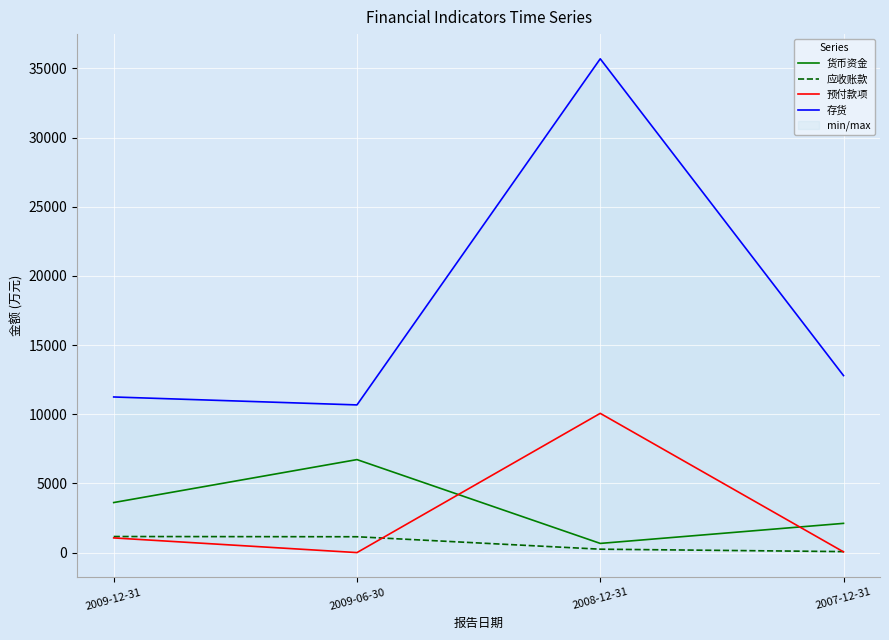

What is the minimum value shown in the chart?

4